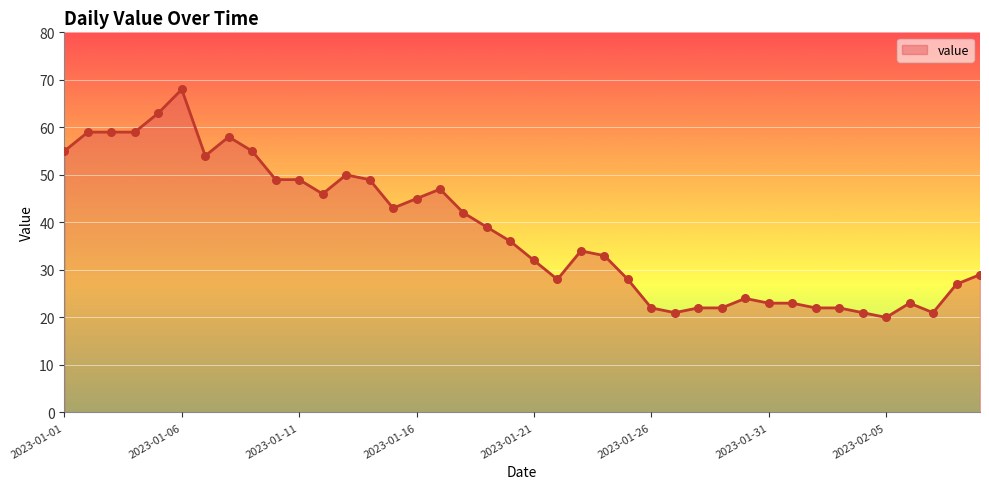

What is the greatest value displayed?

68